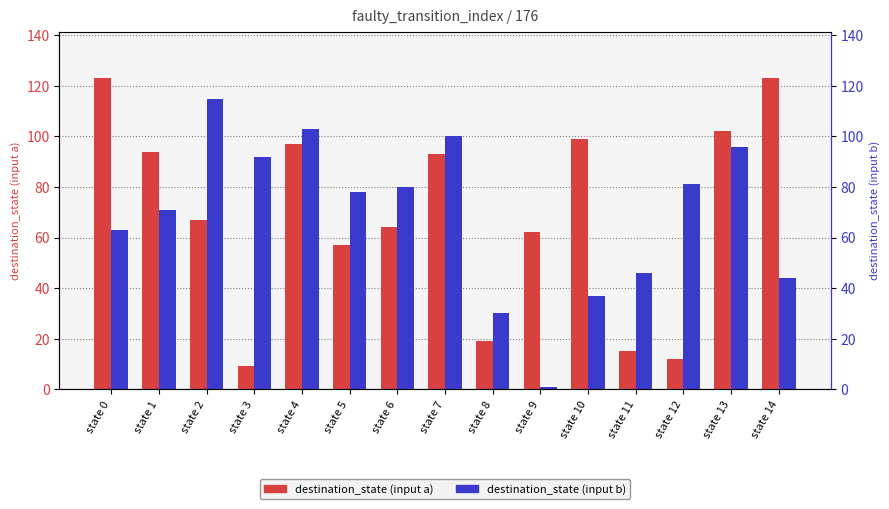

Rank the series by their average value, from lowest to highest.

destination_state (input a), destination_state (input b)